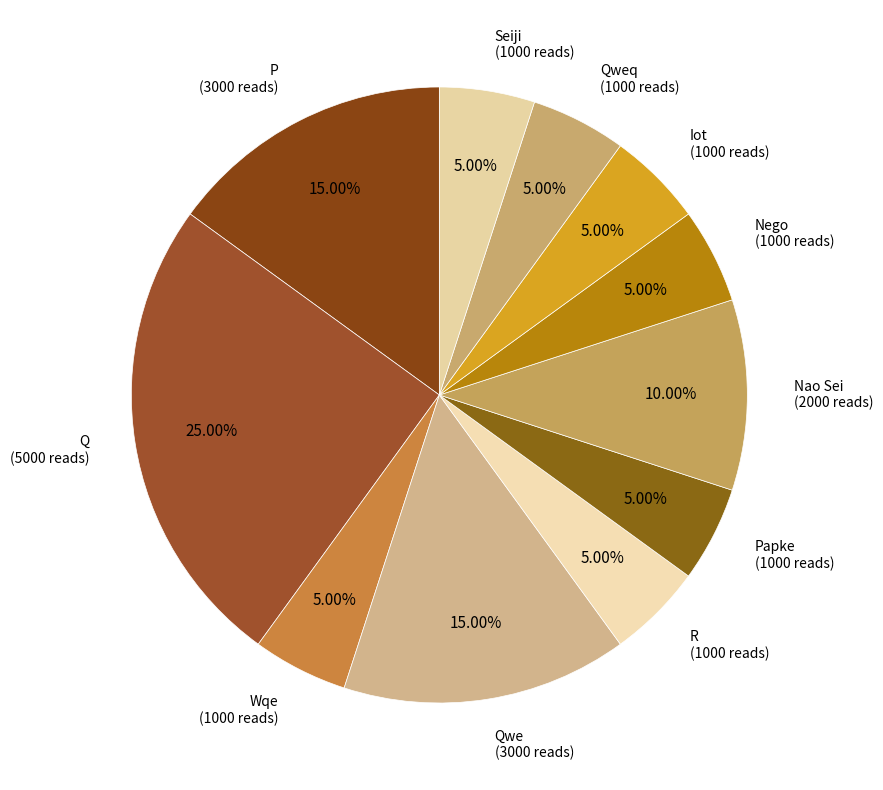

Which slice is the largest?

Q